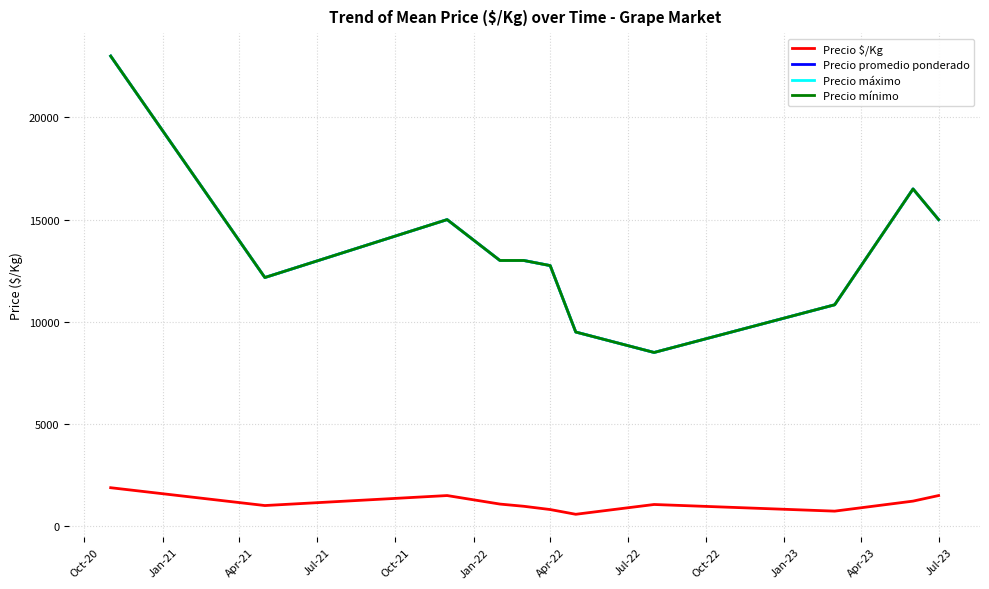

Does the chart have visible grid lines?

Yes